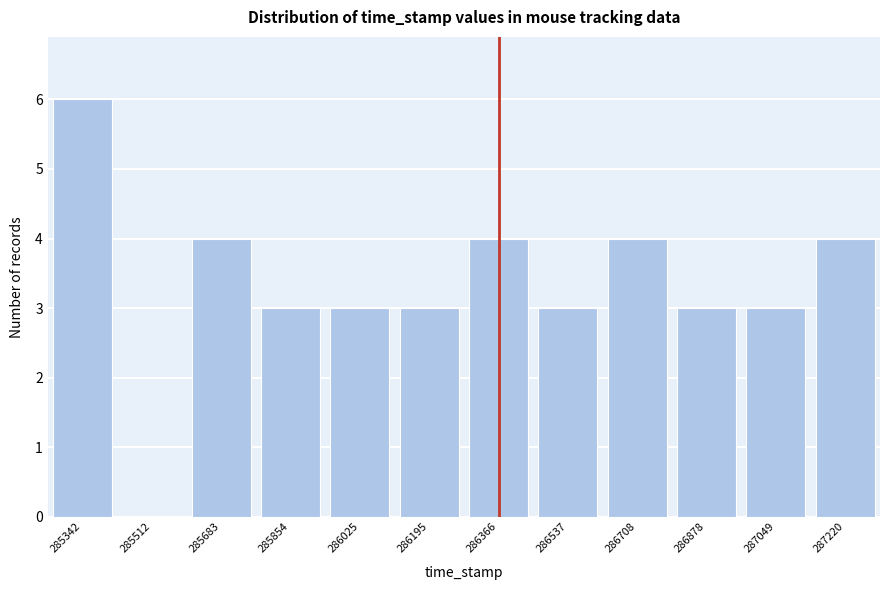

Reading left to right, what are all the values shown in this chart?

285342=6	285512=0	285683=4	285854=3	286025=3	286195=3	286366=4	286537=3	286708=4	286878=3	287049=3	287220=4